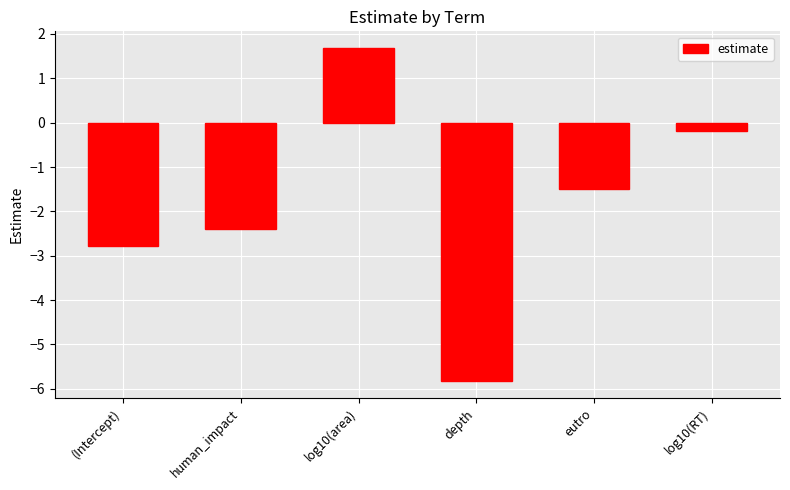

How many bars are there in total?

6